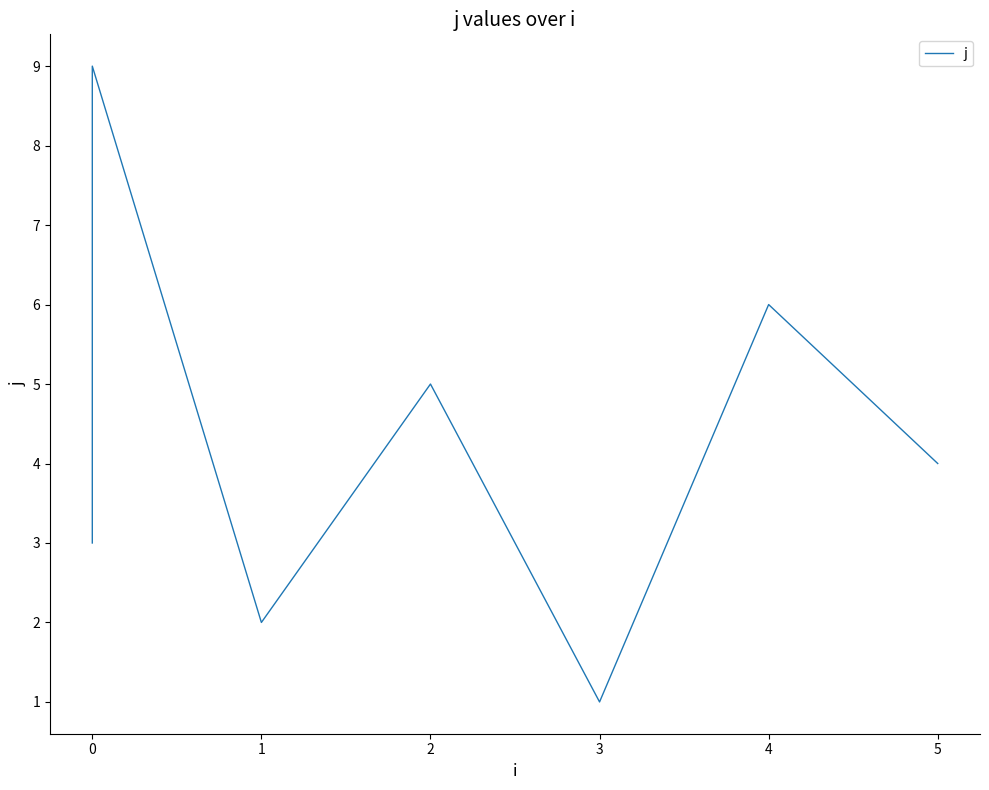

The value at 5 is 2. True or false?

False